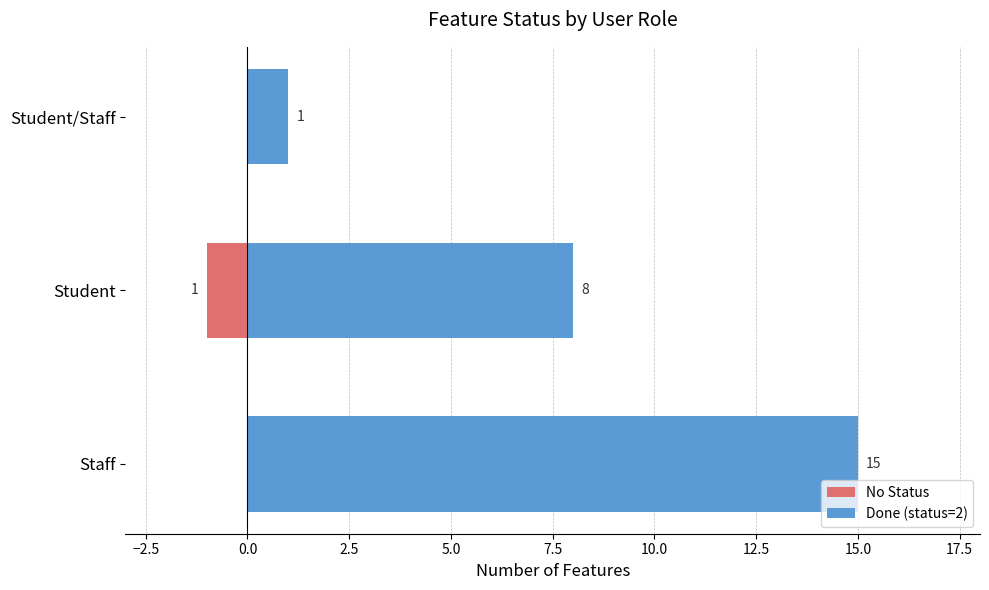

Count the No Status values in the range -1 to 0.

3